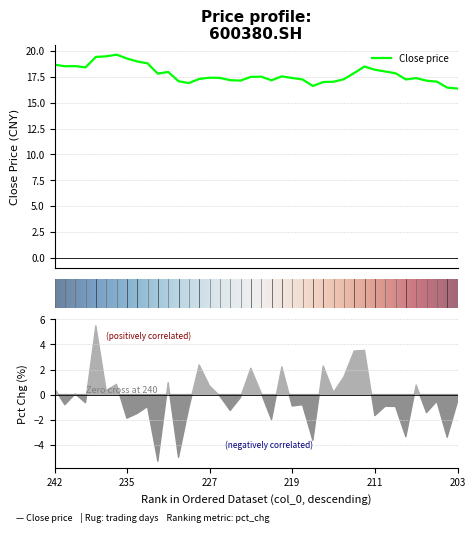

At which category is the sum across all series the highest?

238